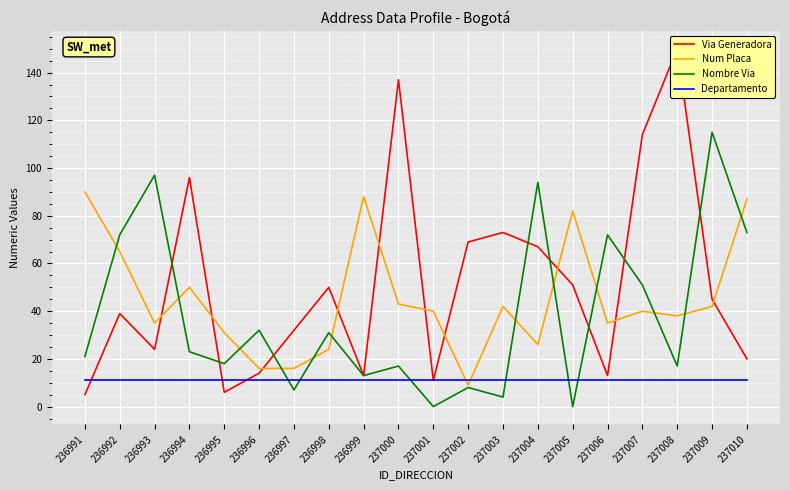

True or false: Nombre Via has more than 1 interior local peaks.

True